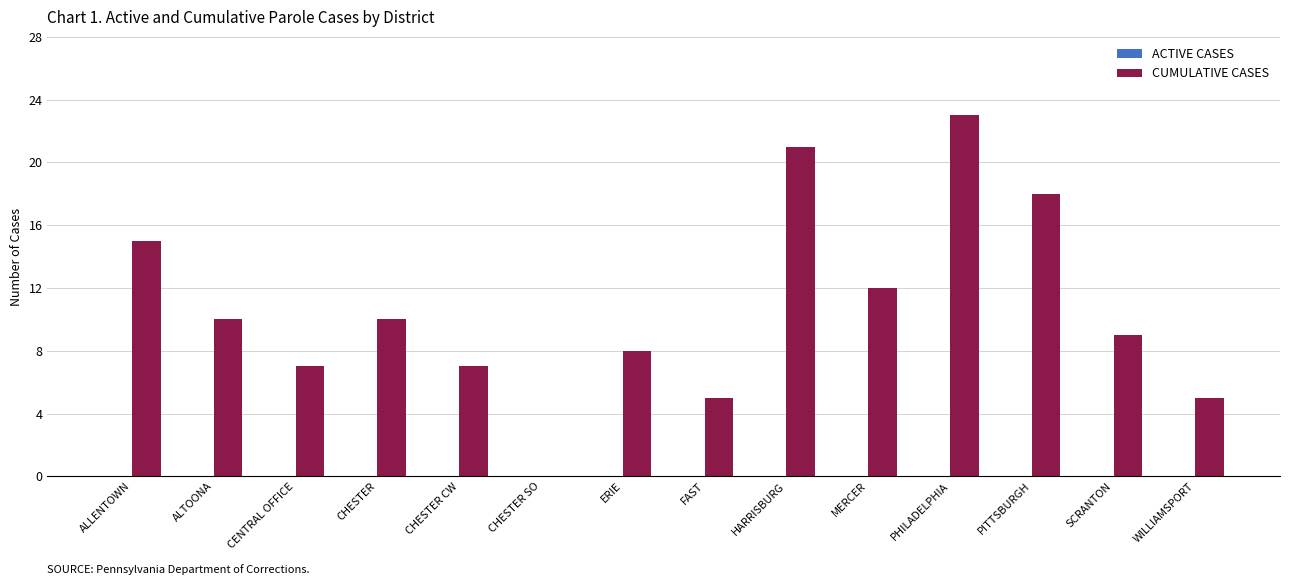

Are the bars grouped side by side (vs. stacked)?

No